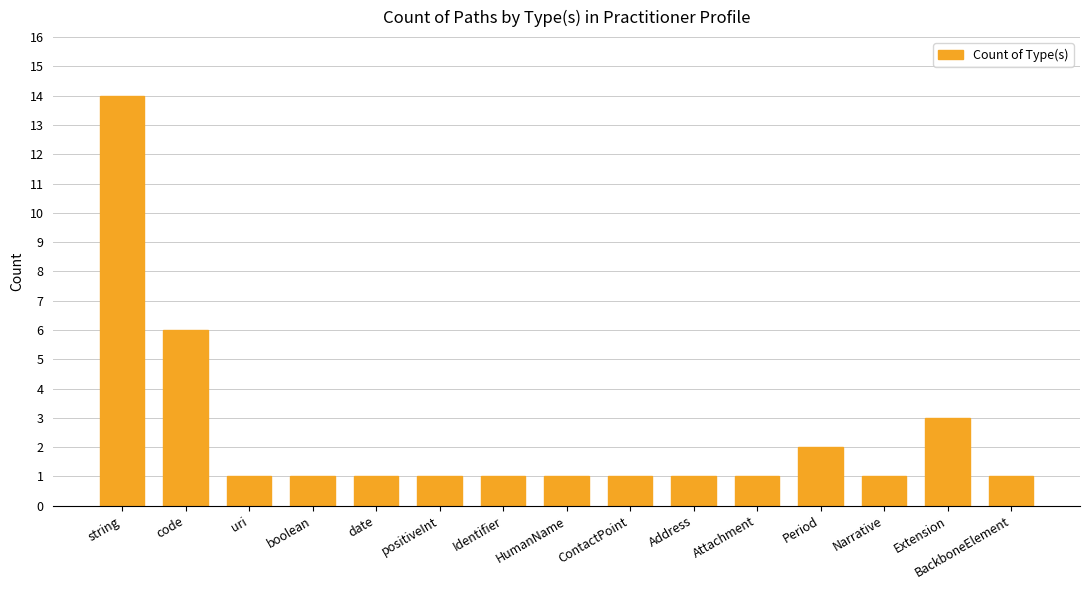

Which has a higher value, Period or string?

string